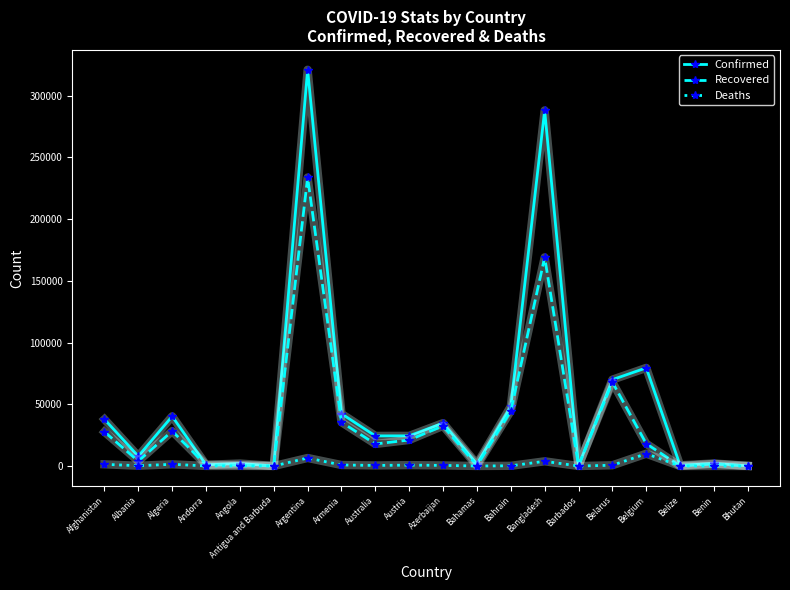

What is the sum of the Deaths values at Austria and Andorra?

782